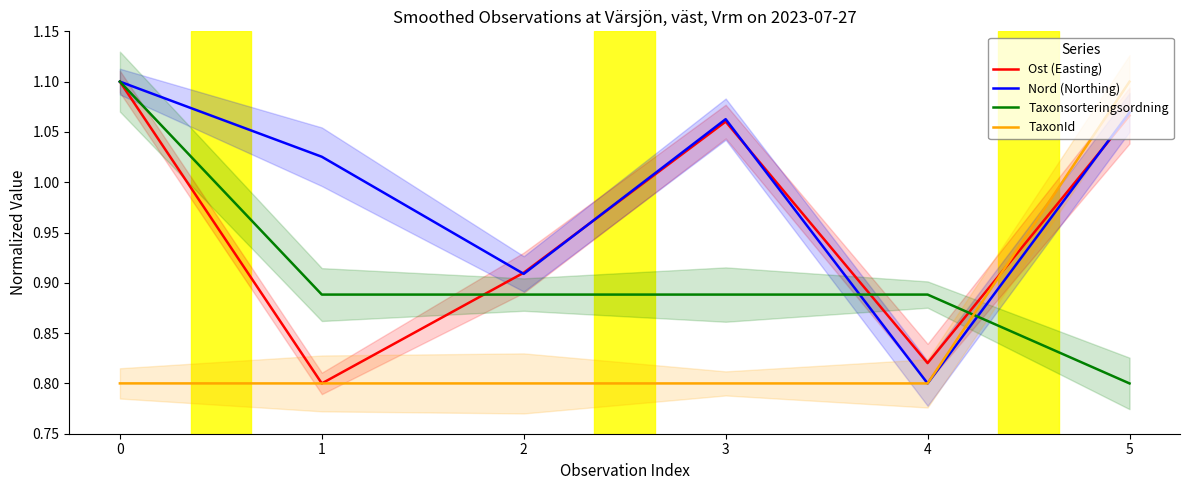

Where do TaxonId and Ost (Easting) first cross each other?

4 and 5